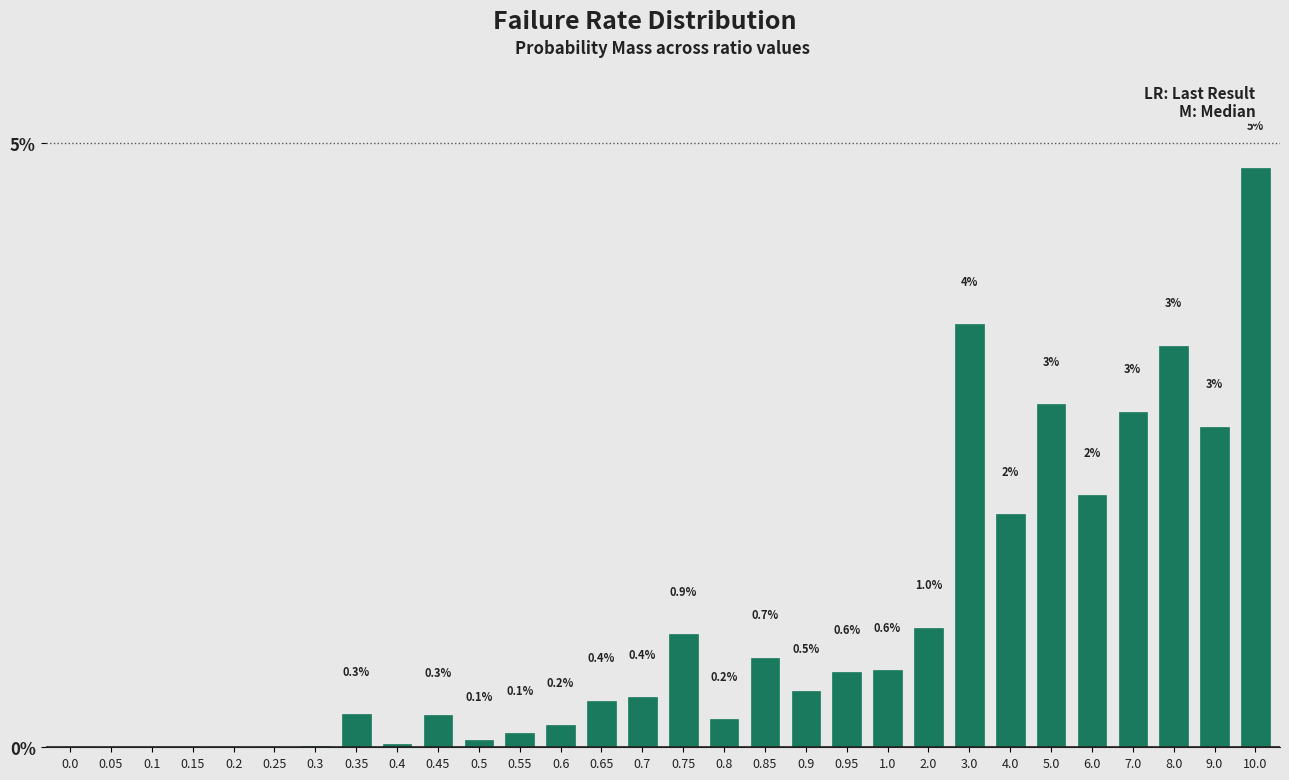

Which label corresponds to the largest value in the chart?

10.0